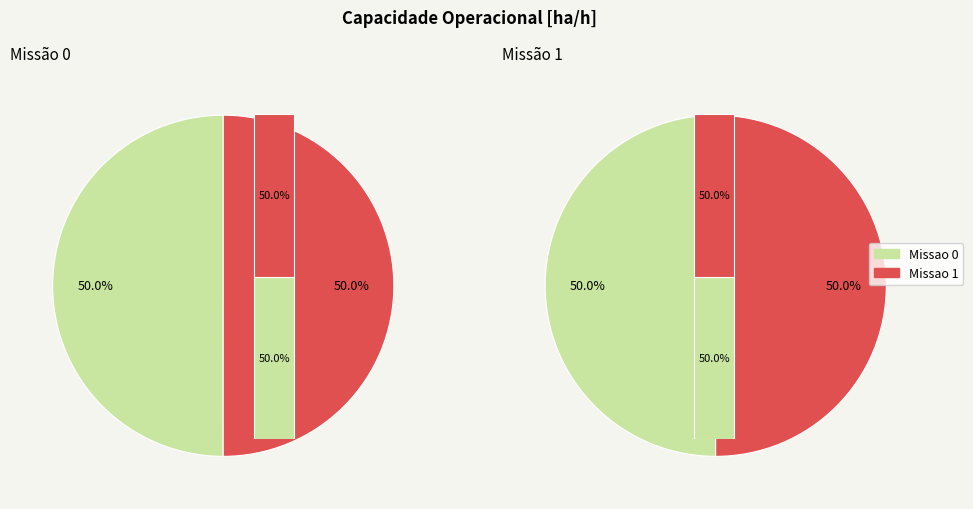

Rank the categories by value from highest to lowest.

Missao 1, Missao 0